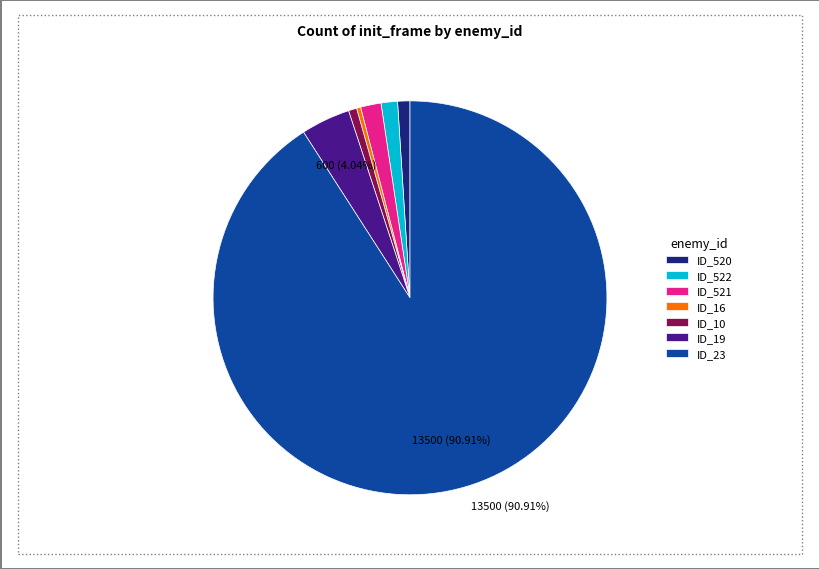

How many segments does this pie chart have?

7